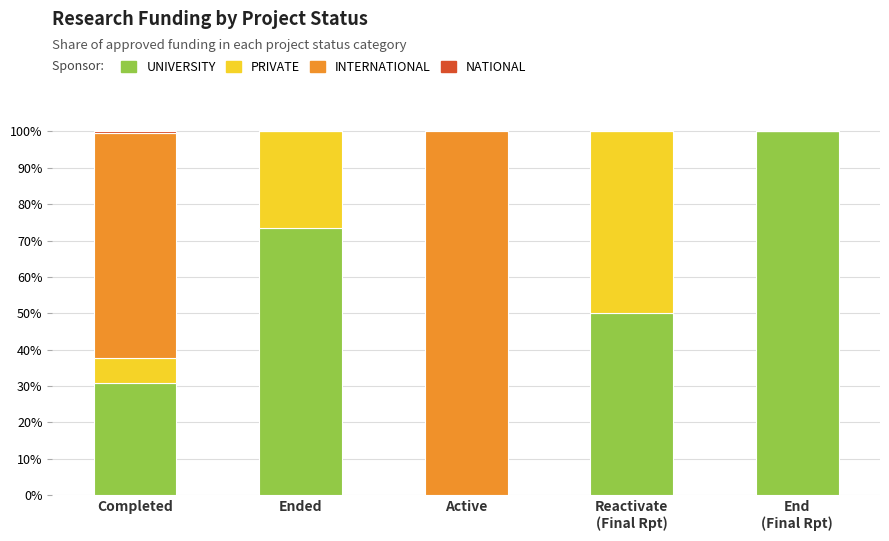

The value of UNIVERSITY at Ended is 73.4. True or false?

True